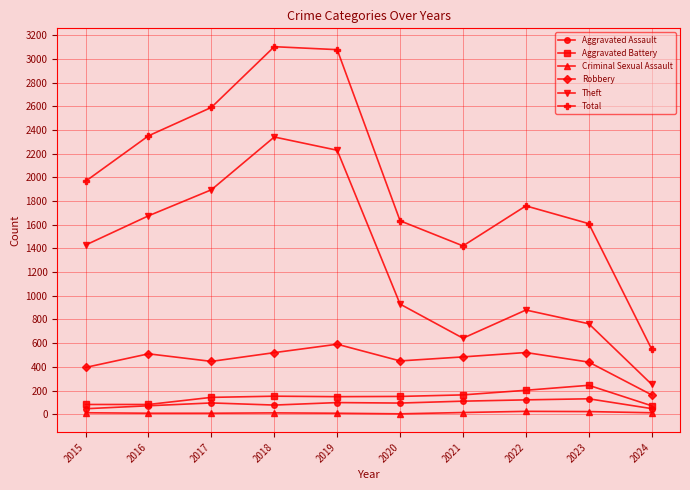

What is the average value of the Criminal Sexual Assault series?

12